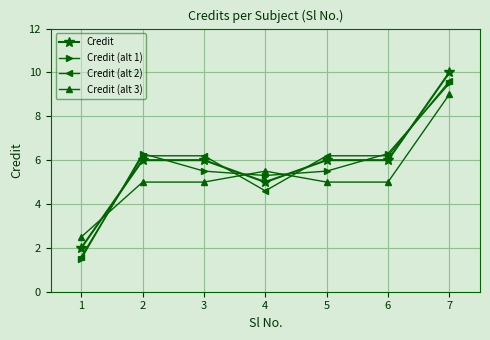

Reading left to right, extract all data points from this chart.

Credit: 1=2.0	2=6.0	3=6.0	4=5.0	5=6.0	6=6.0	7=10.0
Credit (alt 1): 1=1.5	2=6.3	3=5.5	4=5.3	5=5.5	6=6.3	7=9.5
Credit (alt 2): 1=1.6	2=6.2	3=6.2	4=4.6	5=6.2	6=6.2	7=9.6
Credit (alt 3): 1=2.5	2=5.0	3=5.0	4=5.5	5=5.0	6=5.0	7=9.0